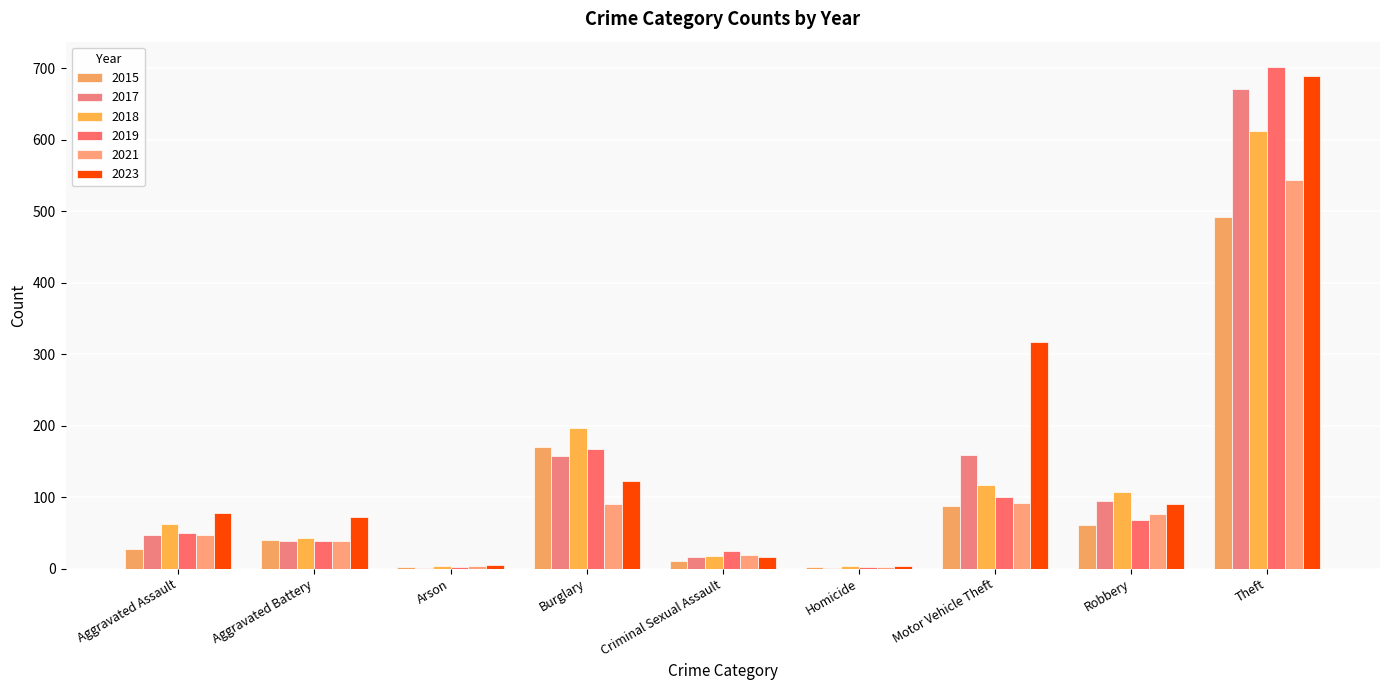

Count the number of categories in the chart.

9